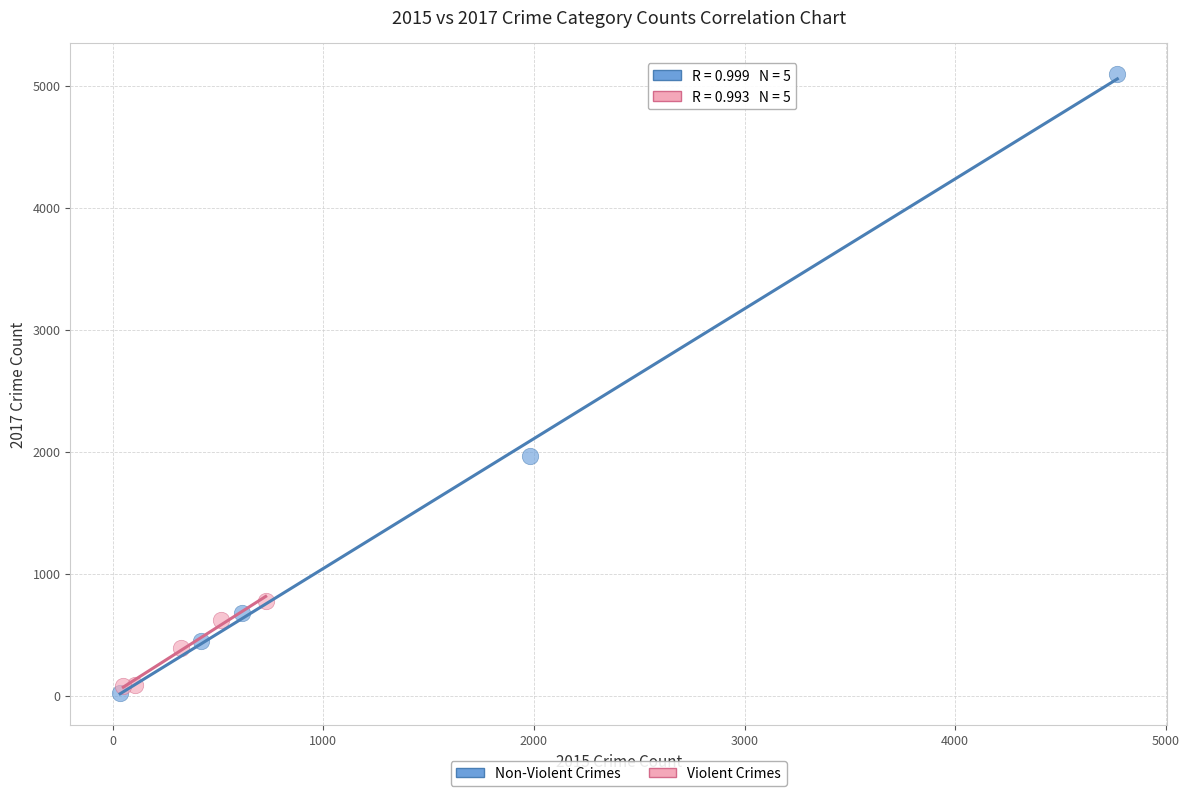

Which series reaches the minimum Y coordinate?

Non-Violent Crimes